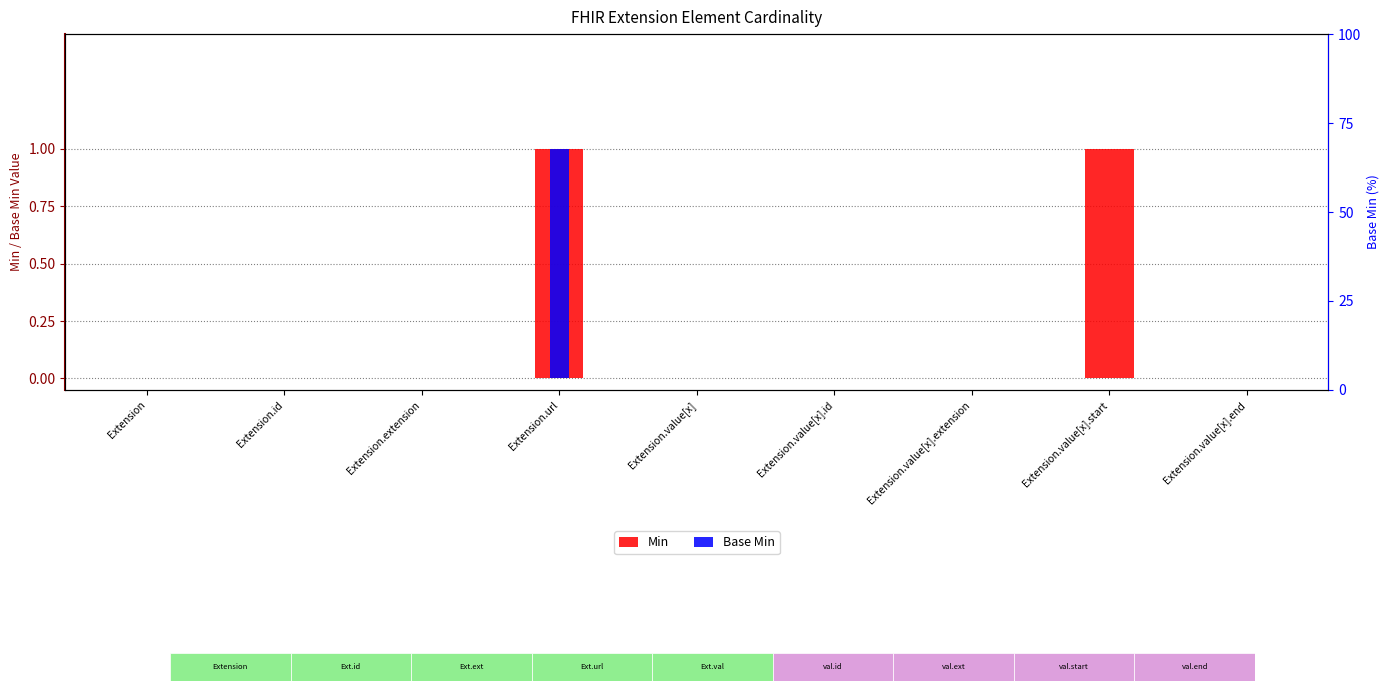

List the series in order of their peak value, lowest first.

Min, Base Min